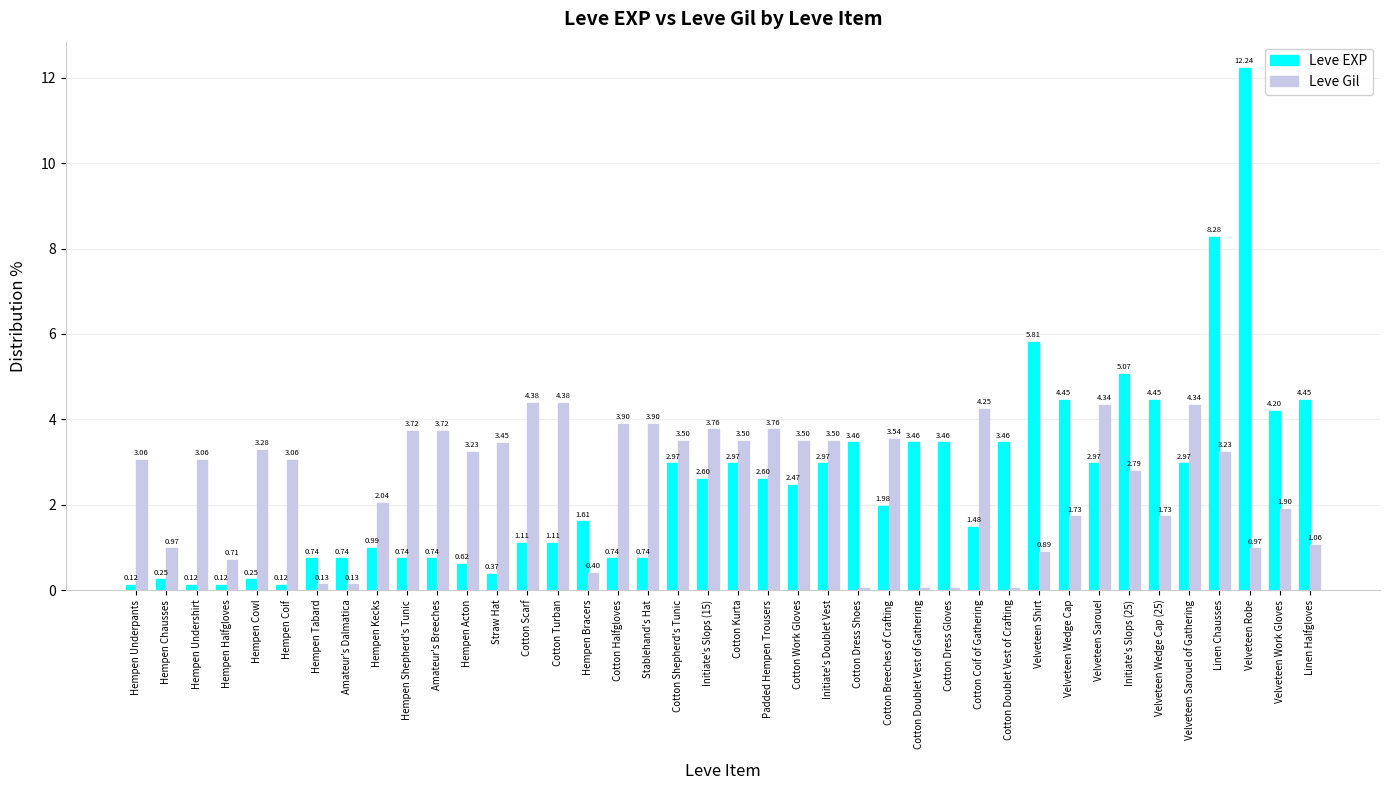

At which label is Leve Gil closest to 2?

Hempen Kecks